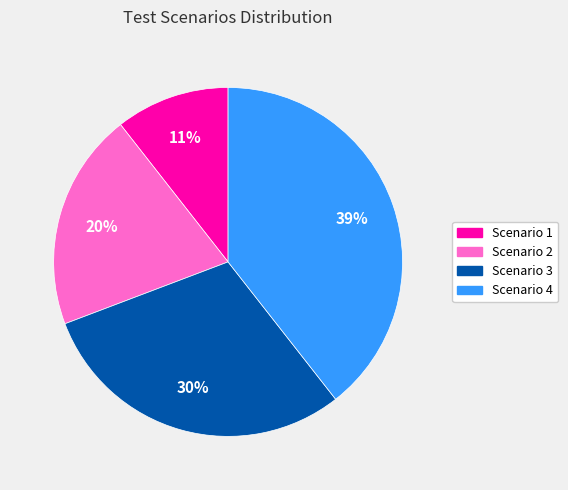

Is the sum of Scenario 1 and Scenario 2 greater than half?

No